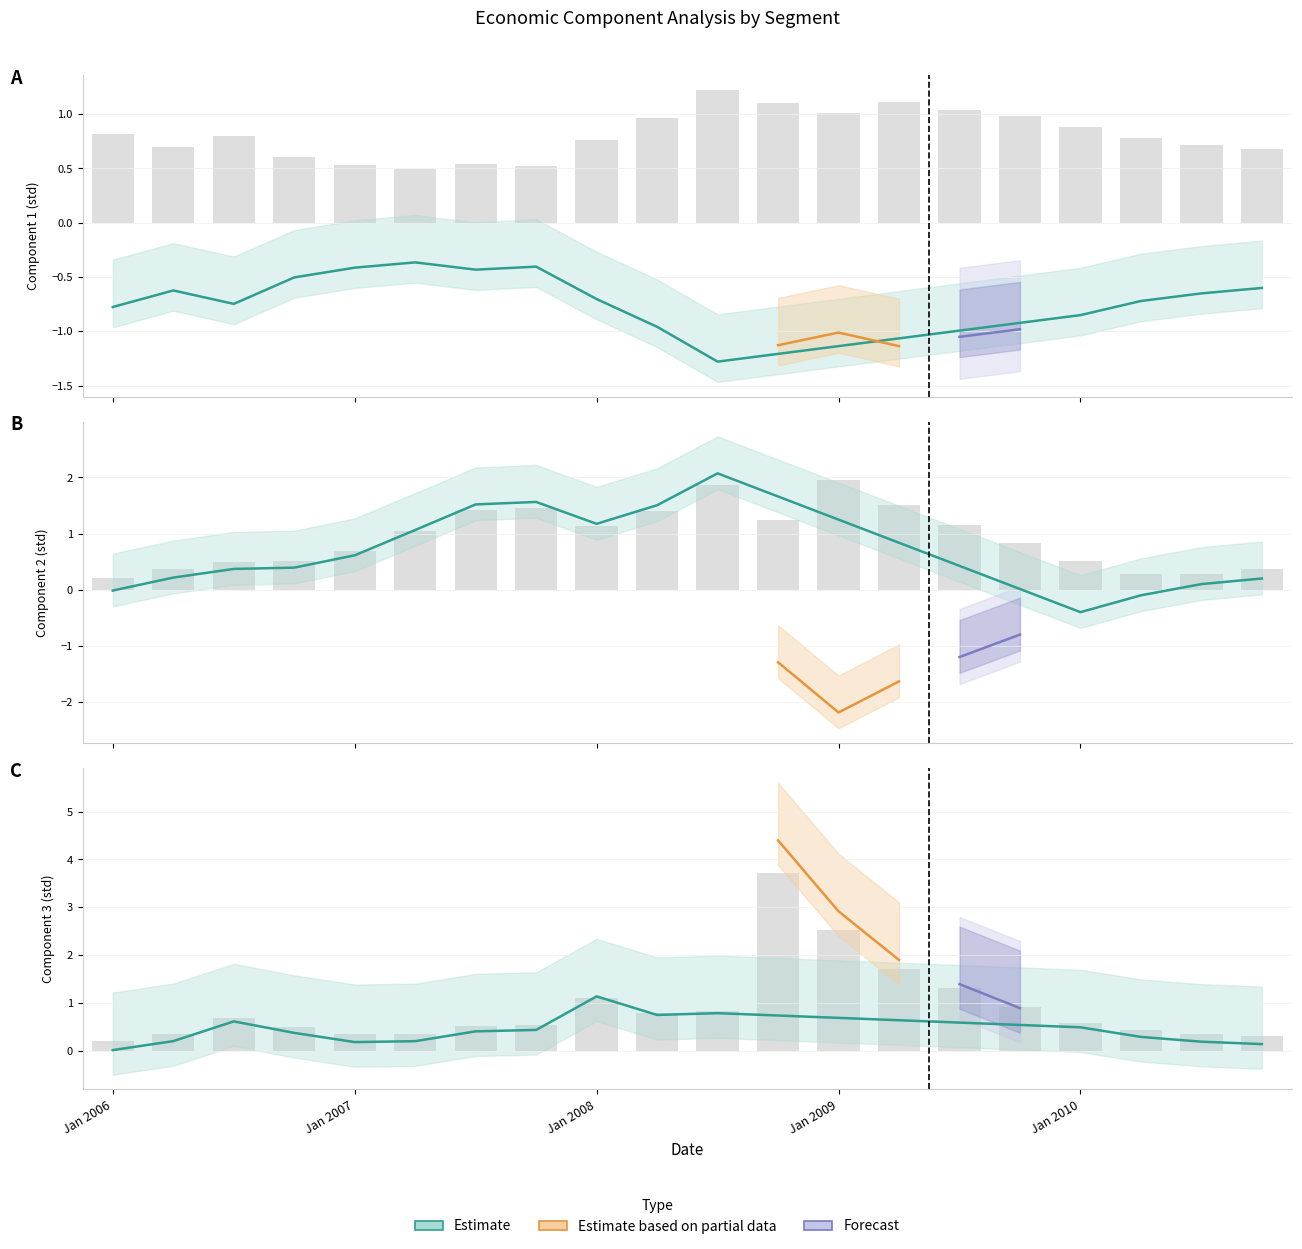

At which category is the sum across all series the highest?

11